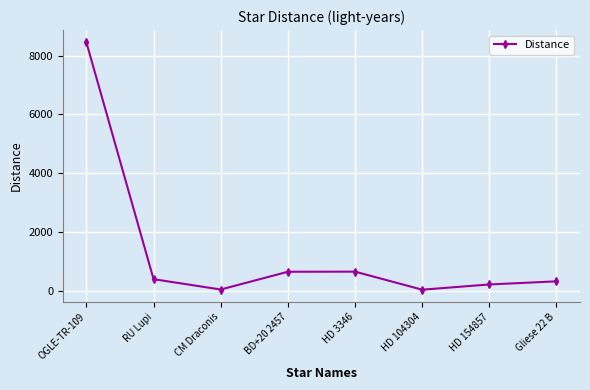

What is the change in value from HD 3346 to Gliese 22 B?

-329.6